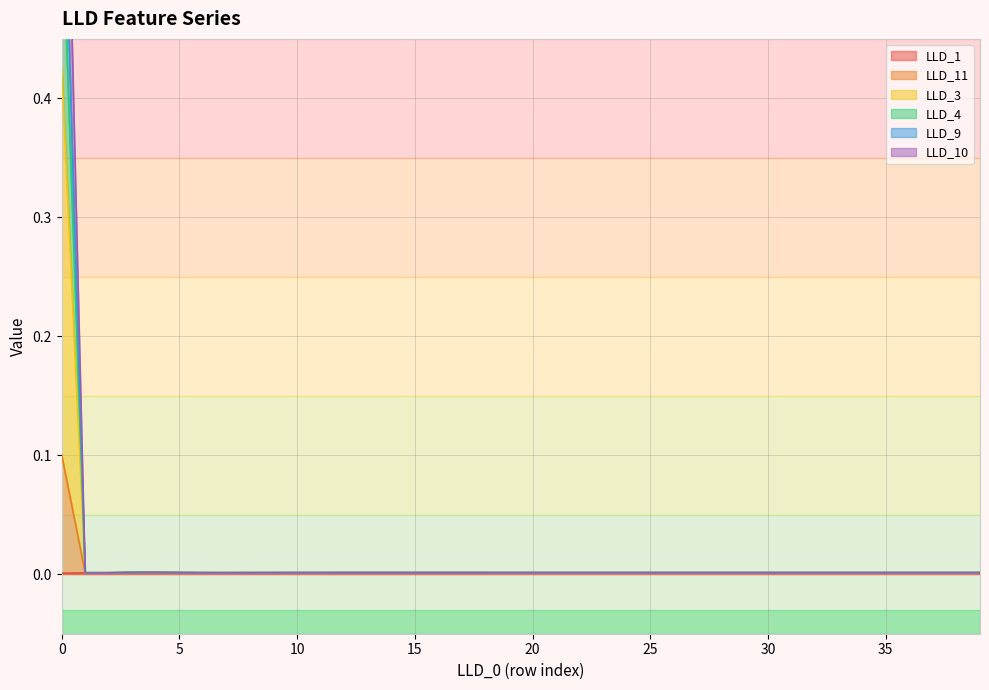

Which has a higher value, 32 or 2?

32